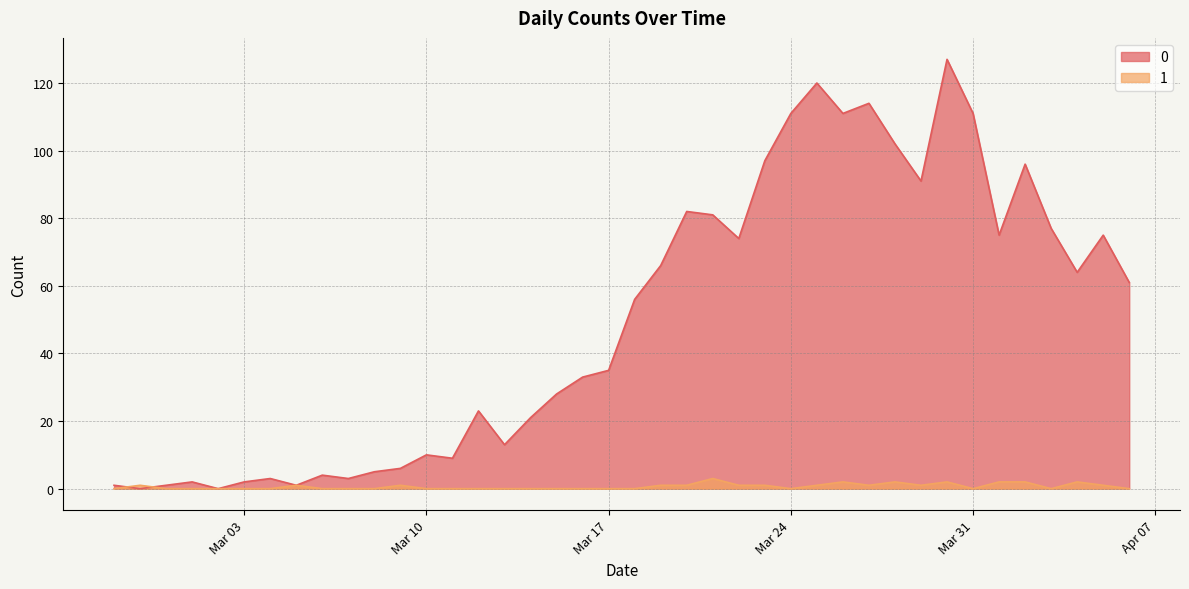

List the series in order of their peak value, lowest first.

1, 0